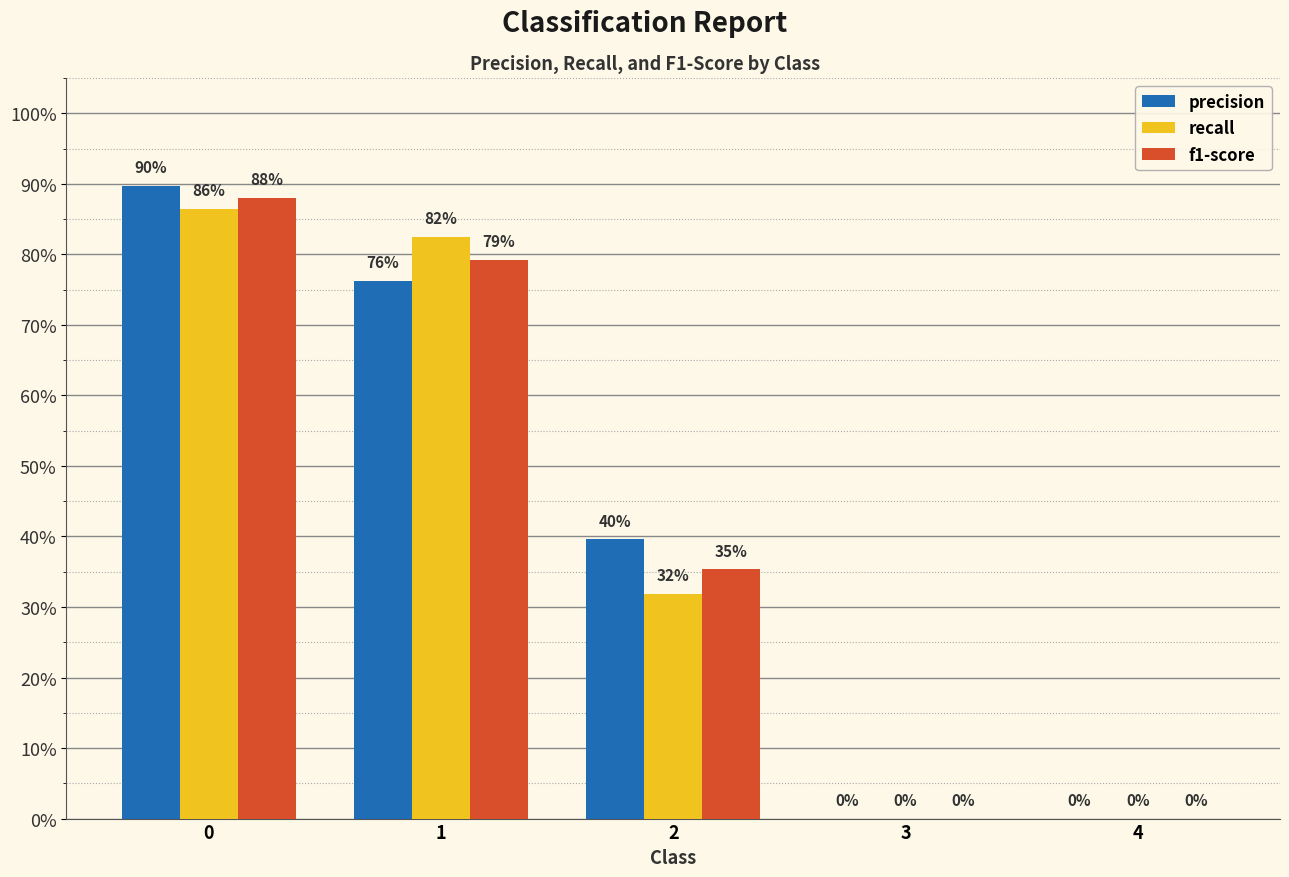

What is the difference between the maximum and minimum values in the recall series?

0.9